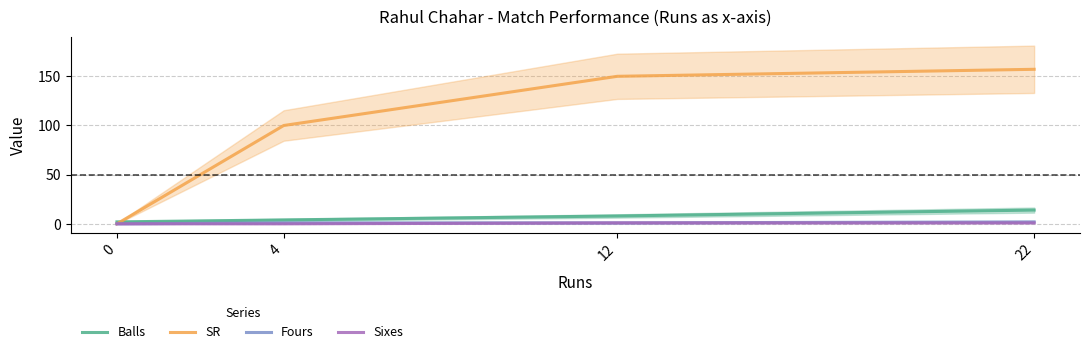

What are all the series names shown in the legend?

Balls, SR, Fours, Sixes